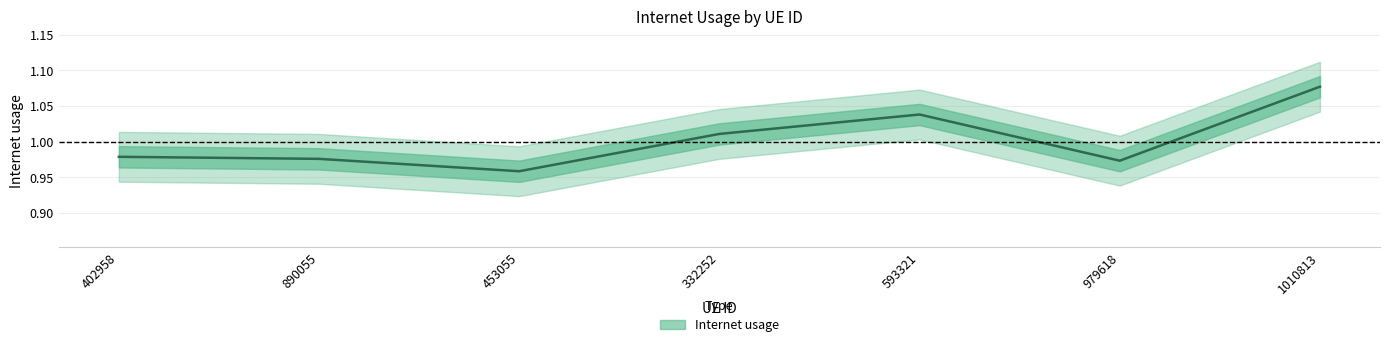

What value does the data have at 1010813?

1.1